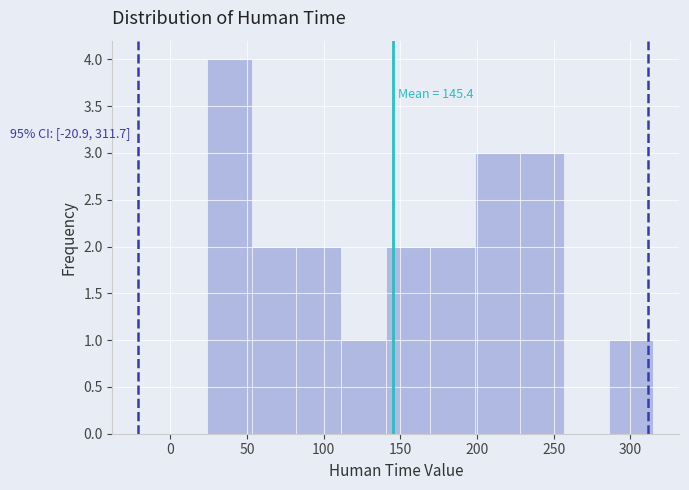

Over which range of the x-axis is the bar tallest?

25 to 55